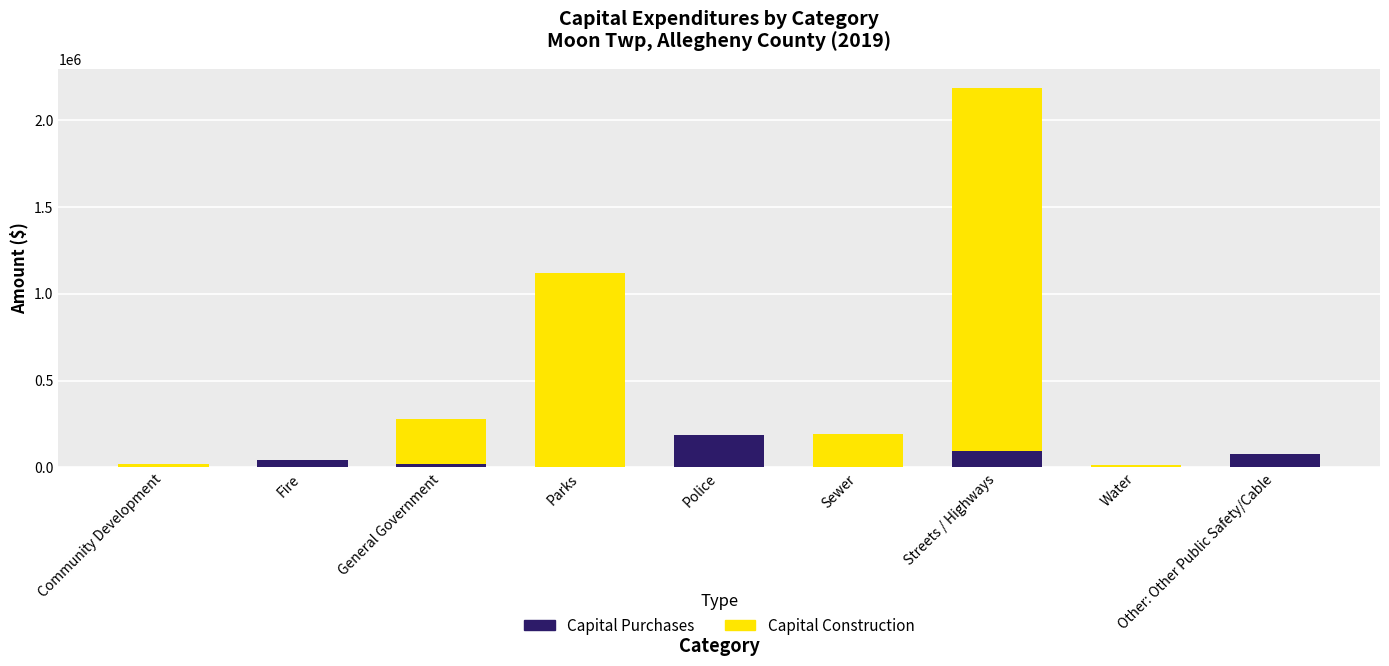

True or false: Capital Purchases has a value of 97359 at Streets / Highways.

True